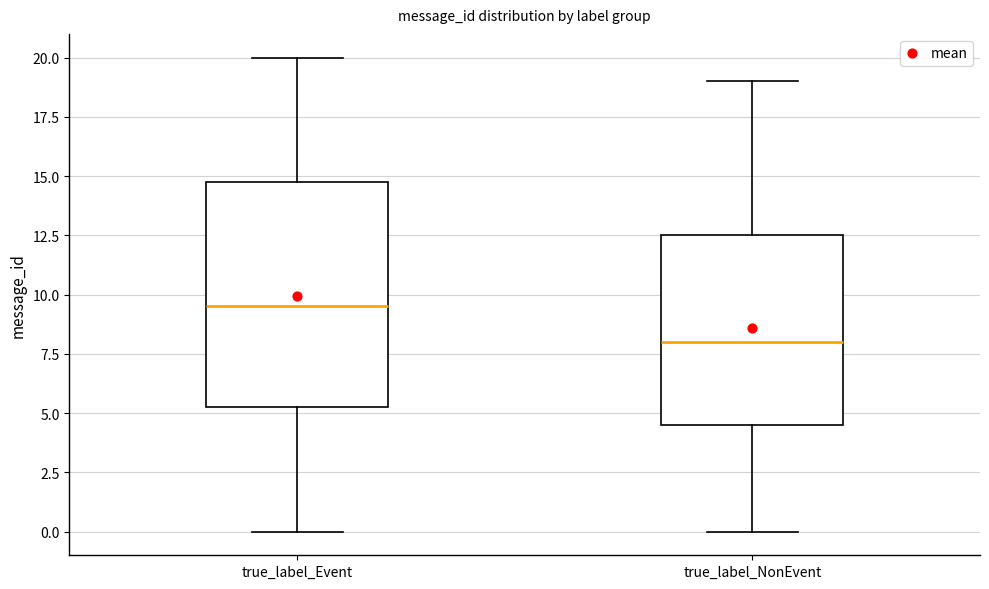

Where does the median line of the box for true_label_NonEvent sit on the y-axis? The values are not printed on the chart, so give them approximately, as read against the axis.

8.0